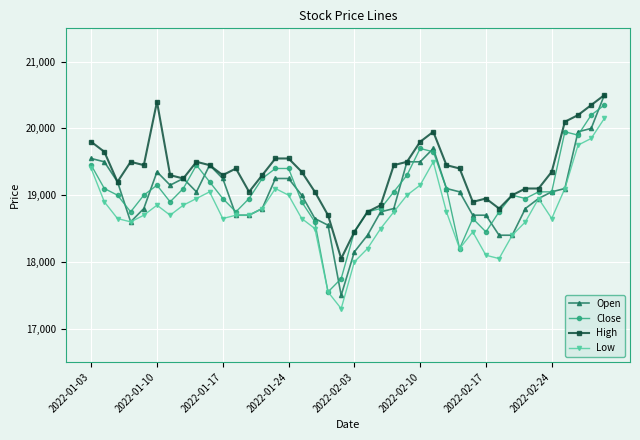

What is the value of the Close point at the 18th from the left?

18600